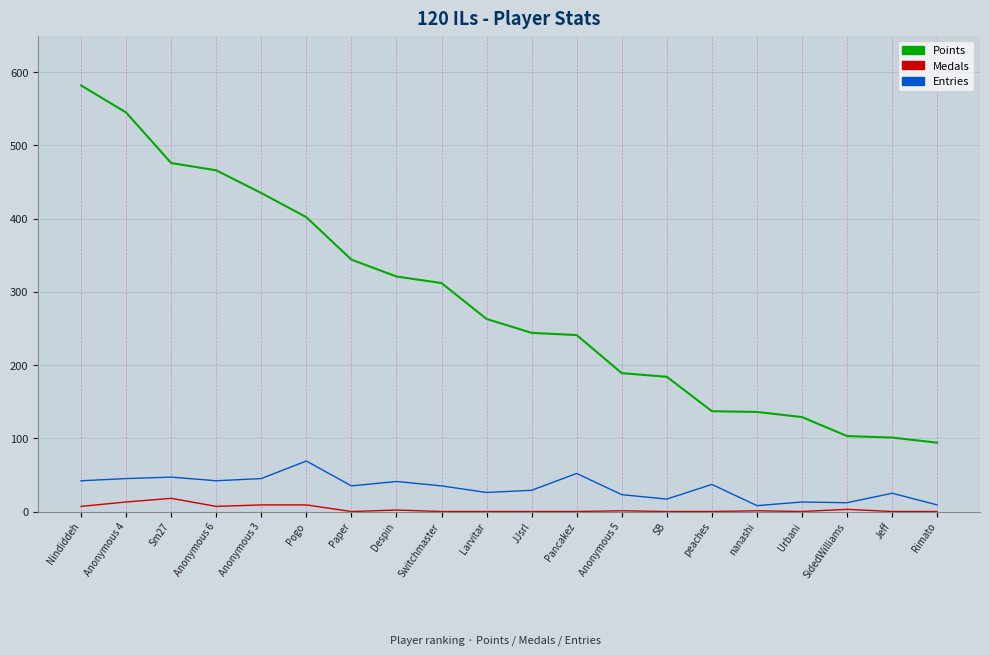

What position from the left is SB?

14